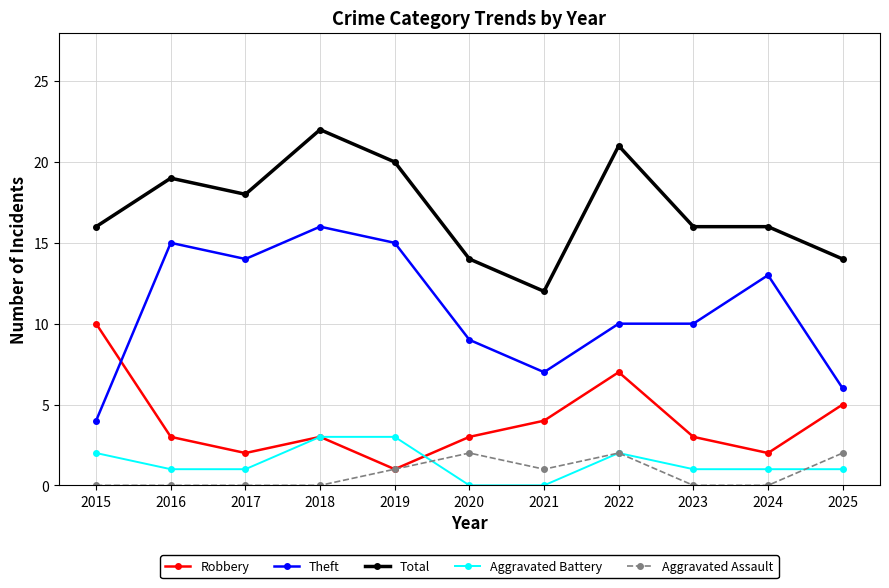

Is this an area chart (filled region under the line)?

No